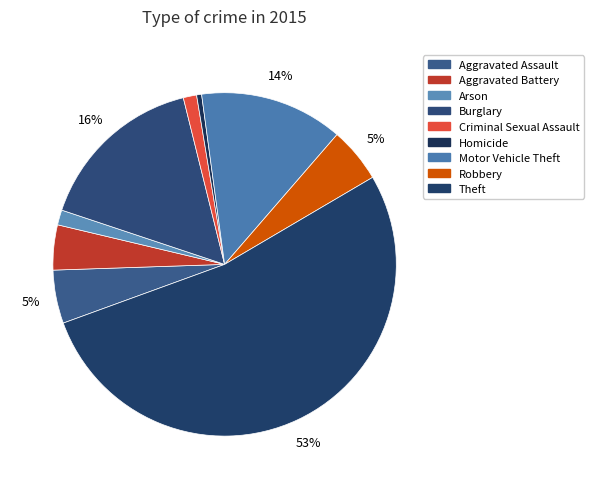

Is Aggravated Assault the majority of the pie?

No